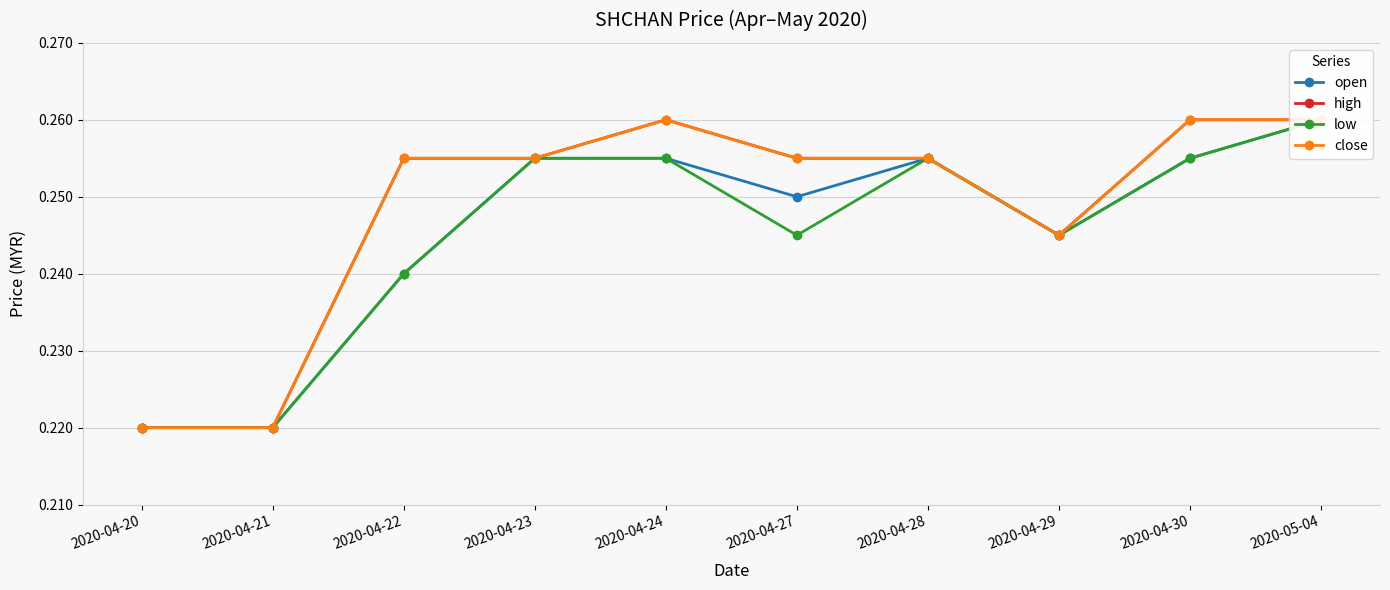

True or false: low and close cross at least once.

False